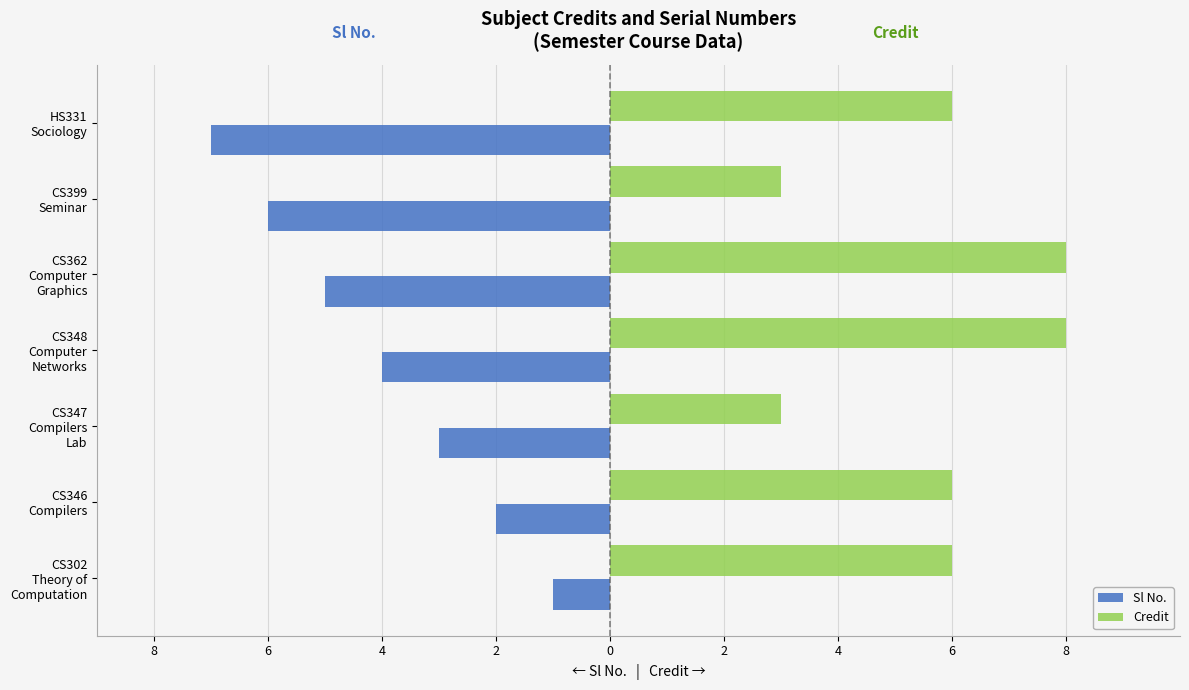

Which series has the largest range (max minus min)?

Sl No.